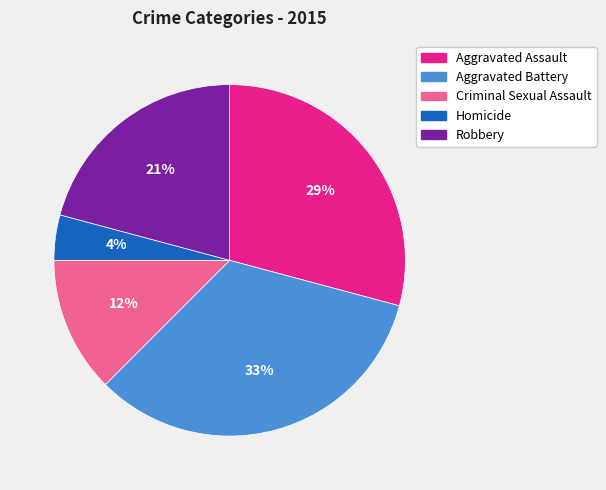

Combined, do Homicide and Aggravated Battery account for over 50%?

No